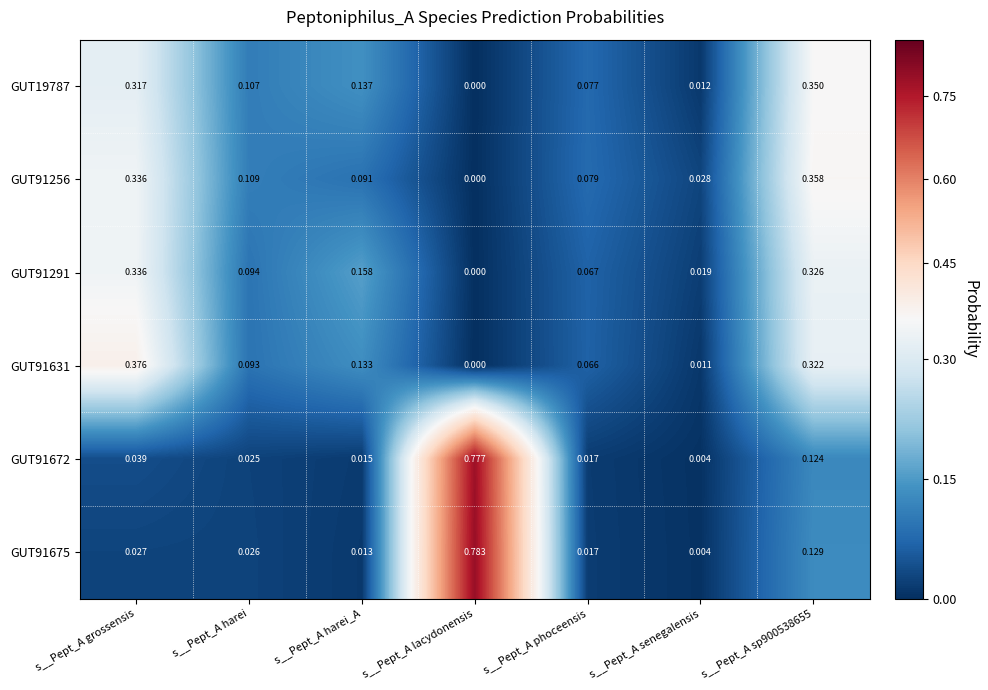

Is the value of GUT91672 at s__Pept_A senegalensis greater than the value of GUT19787 at s__Pept_A grossensis?

No